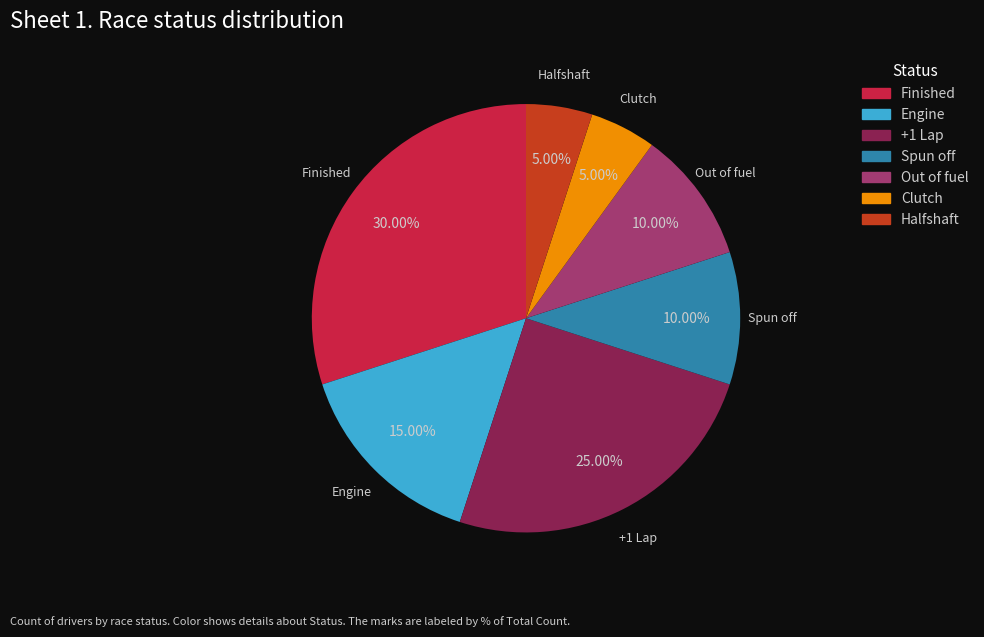

To the nearest percent, what is the difference between the Out of fuel and Clutch slice percentages?

5%